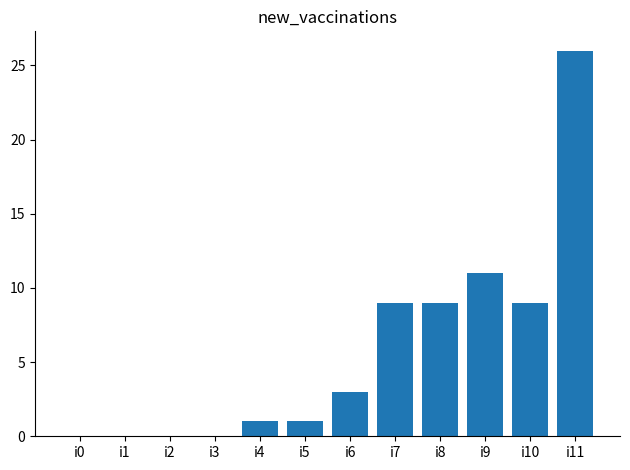

At which label is the value closest to 13?

i9